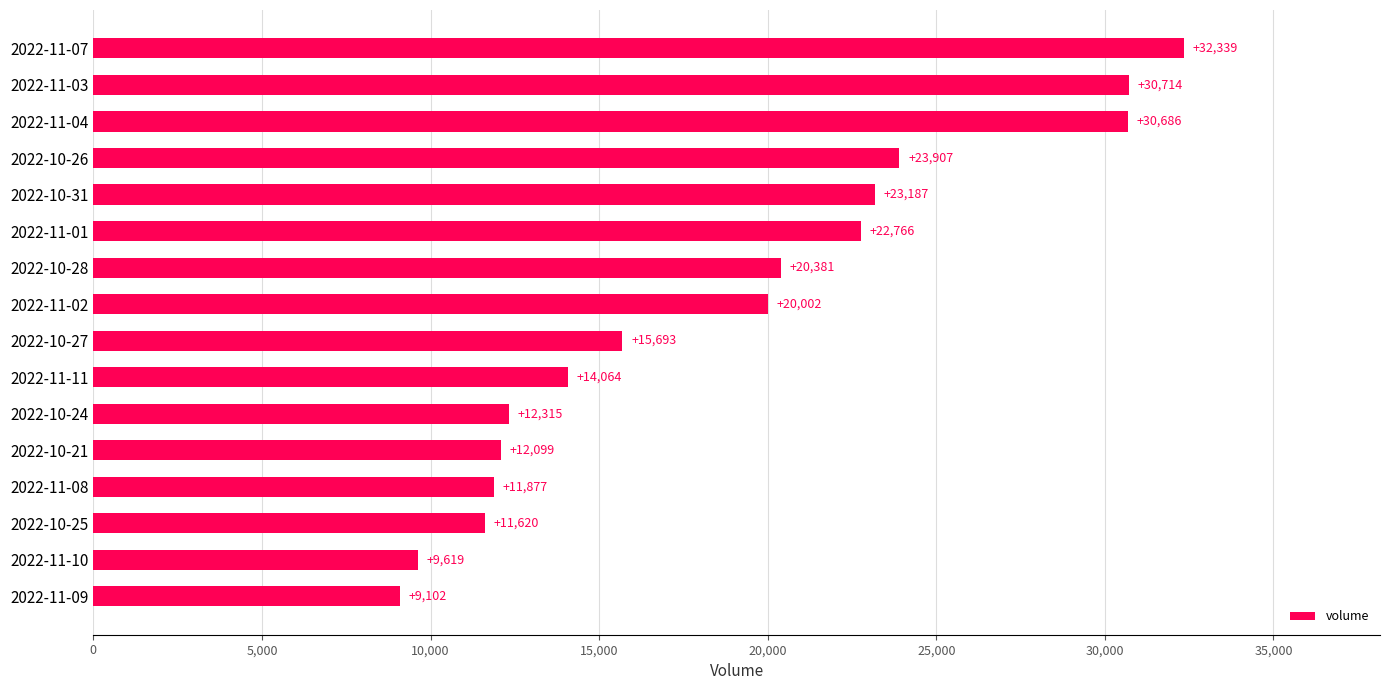

What is the greatest value displayed?

32339